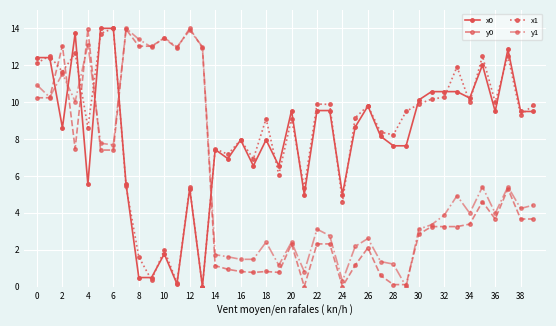

What is the value of the y1 point at the 35th from the left?

4.0